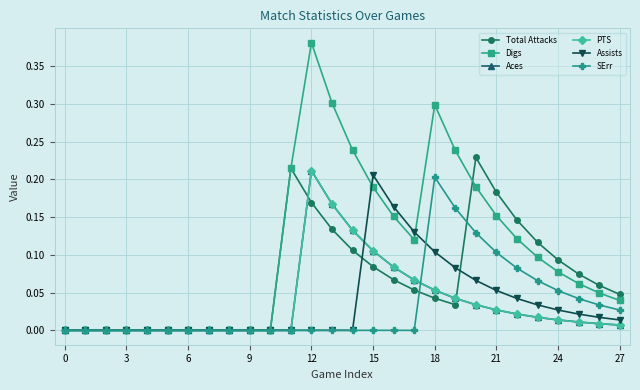

True or false: SErr has more than 2 points higher than both neighbors.

False